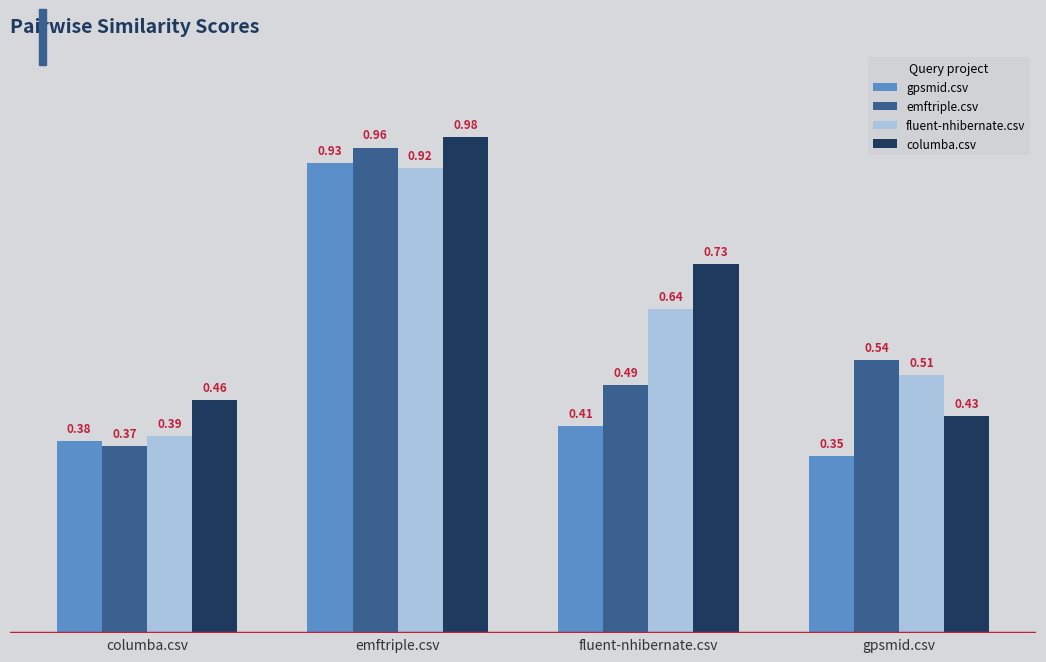

Which series has the widest spread of values?

emftriple.csv